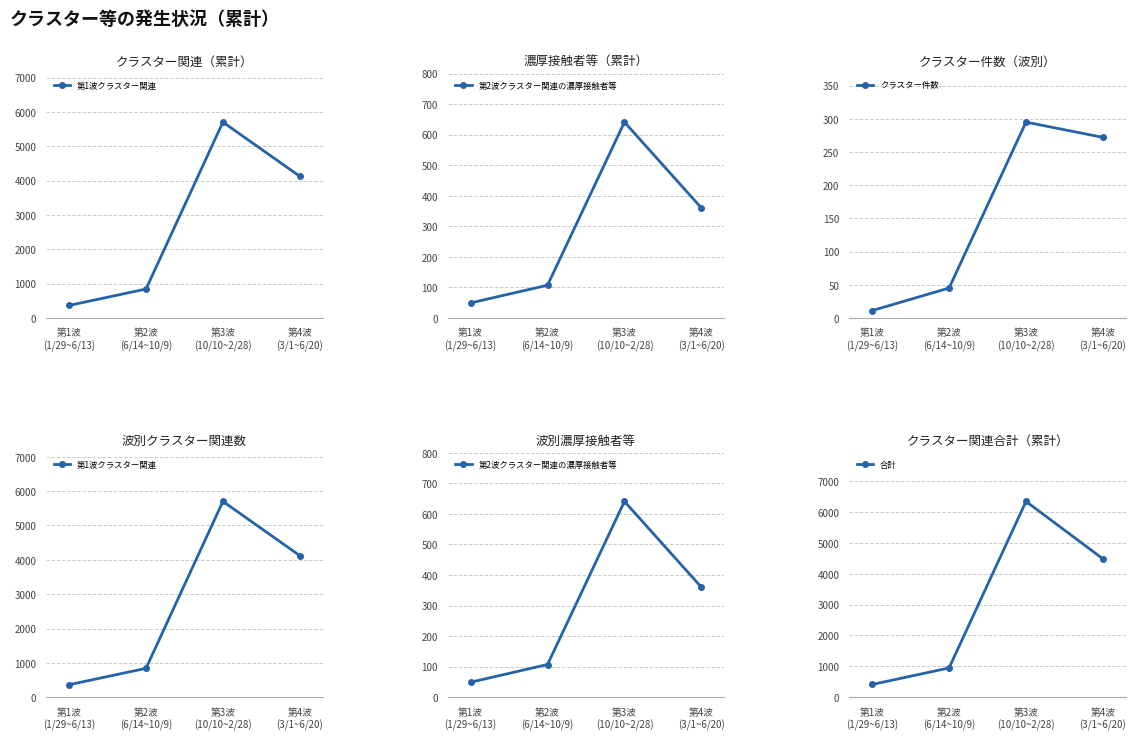

What is the sum of the クラスター件数 values at 第3波
(10/10~2/28) and 第1波
(1/29~6/13)?

306